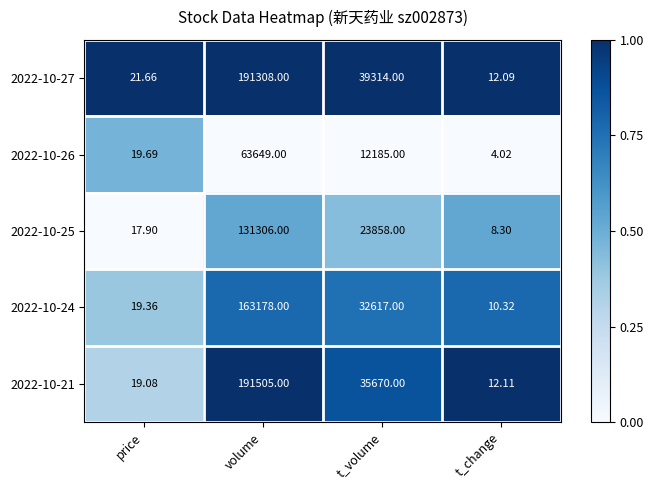

Which series has the widest spread of values?

2022-10-21